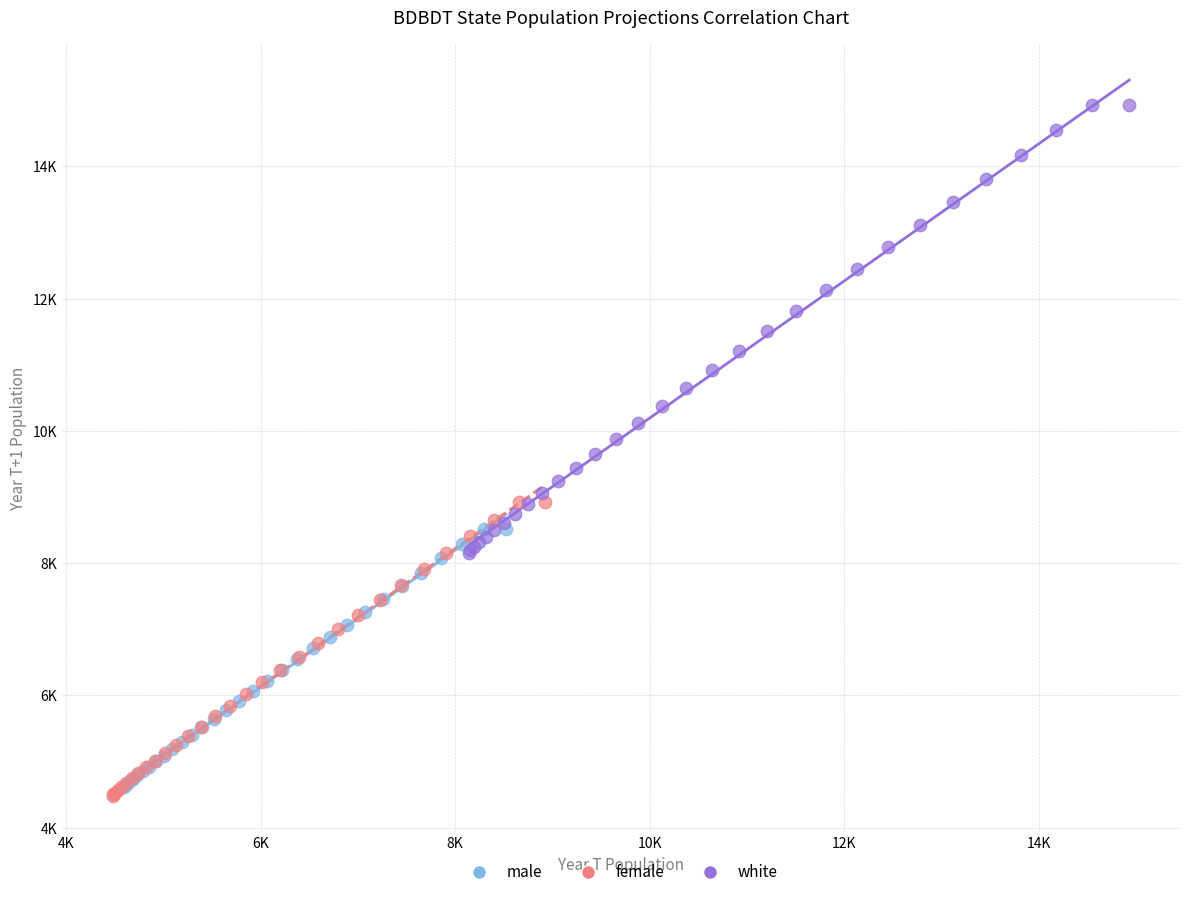

What are all the series names shown in the legend?

male, female, white